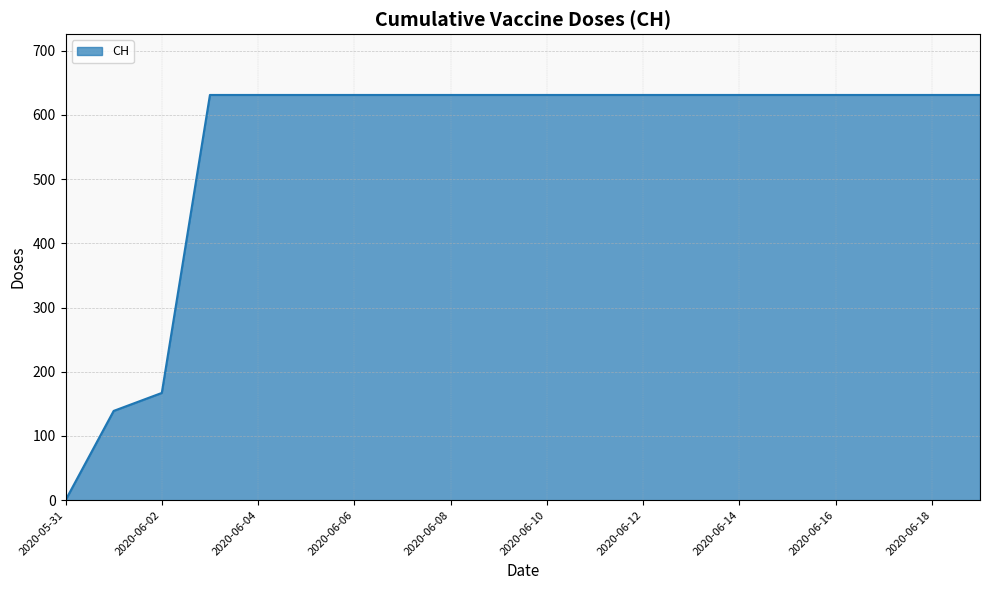

What is the difference between the maximum and minimum values?

631